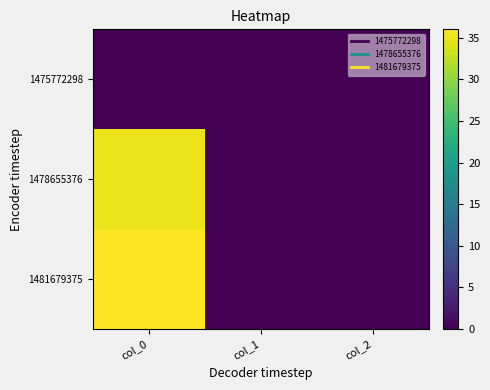

Reading right to left, extract all data points from this chart.

1475772298: col_2=0	col_1=0	col_0=0
1478655376: col_2=0	col_1=0	col_0=35
1481679375: col_2=0	col_1=0	col_0=36